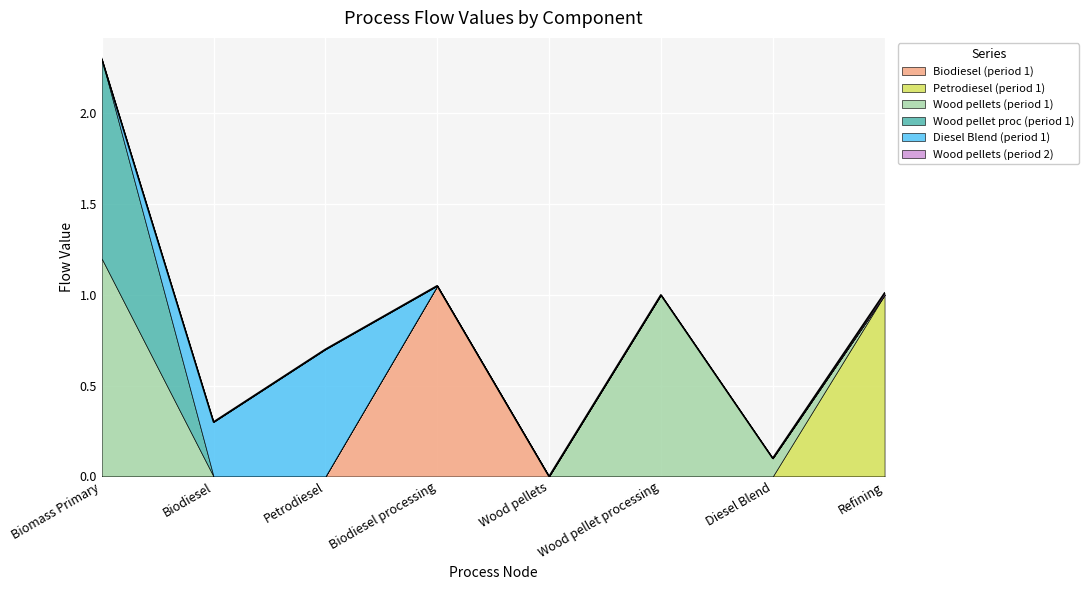

True or false: Wood pellets (period 1) and Biodiesel (period 1) cross at least once.

False